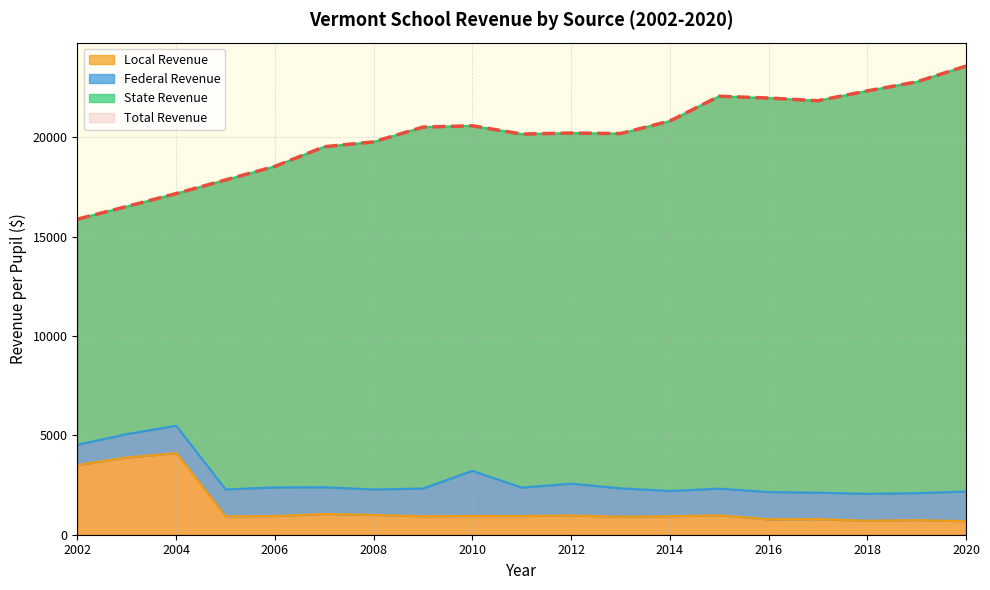

The Total Revenue series shows 15874.3 at 2002. True or false?

True